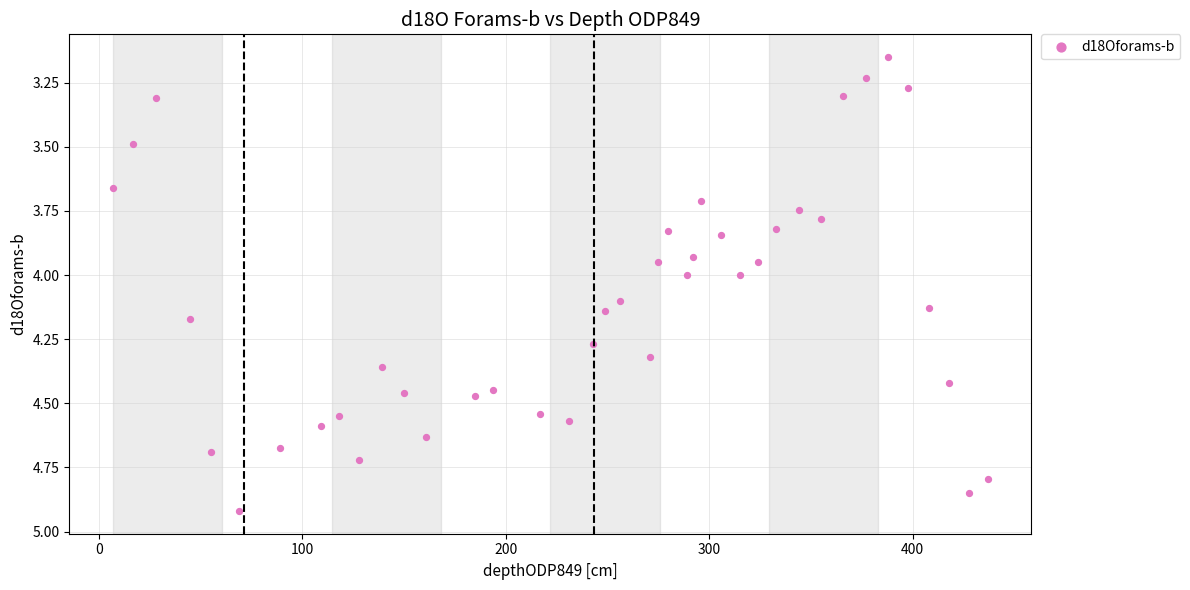

What is the range of X values (max minus min)?

430.0